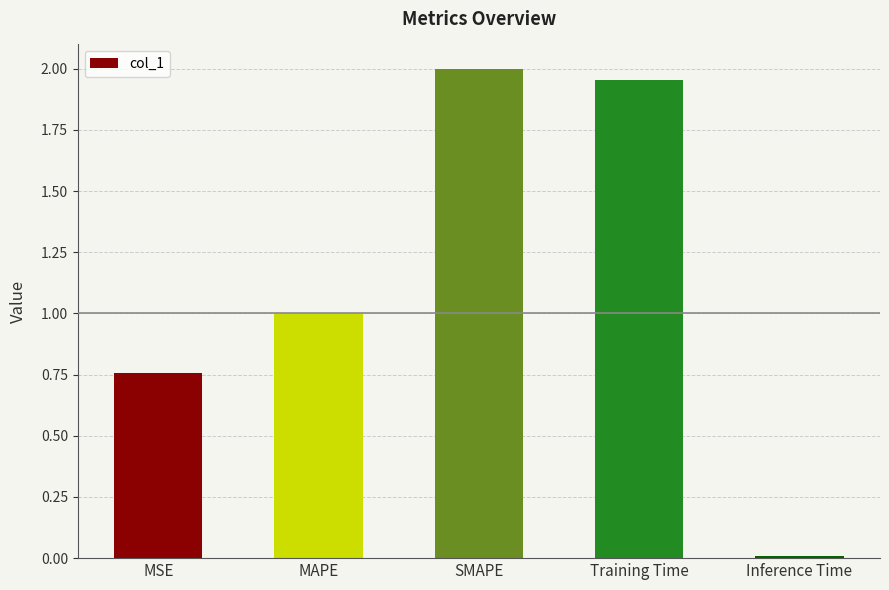

Rank the categories by value from lowest to highest.

Inference Time, MSE, MAPE, Training Time, SMAPE